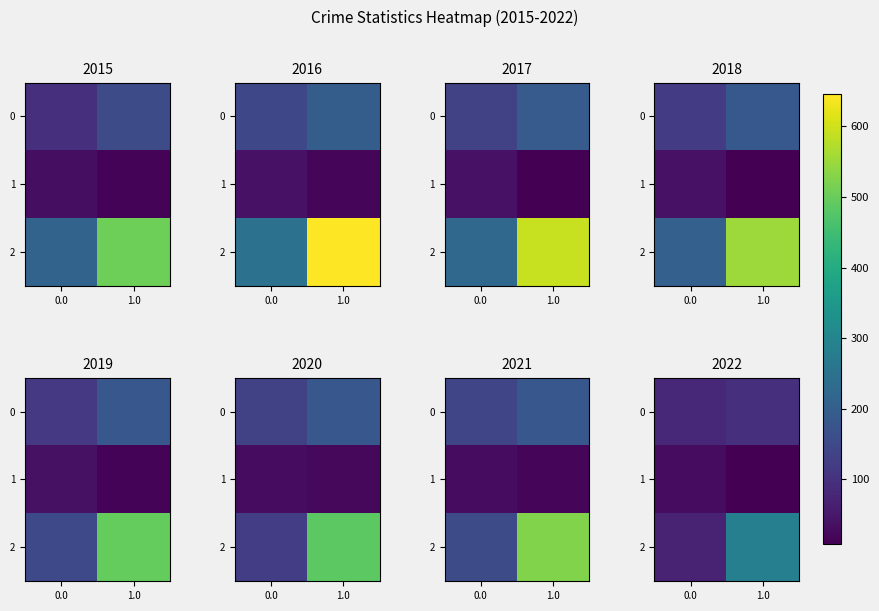

True or false: 1 has a value of 10 at 1.0.

True